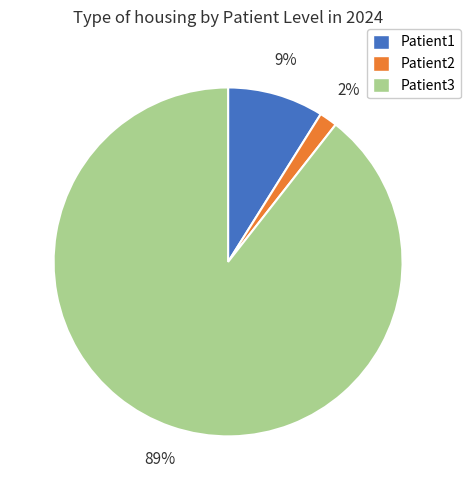

Count the number of slices in the pie.

3